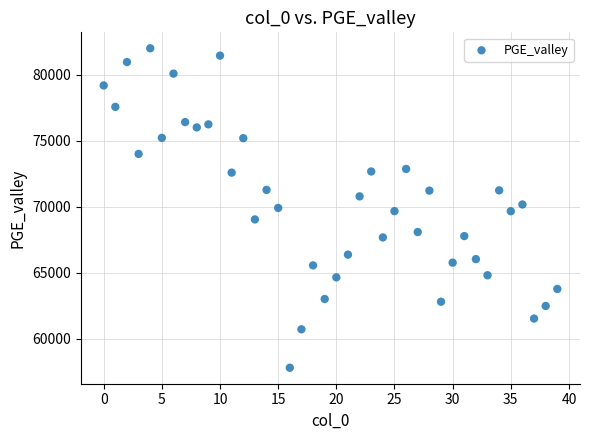

What is the range of Y values (max minus min)?

24183.9